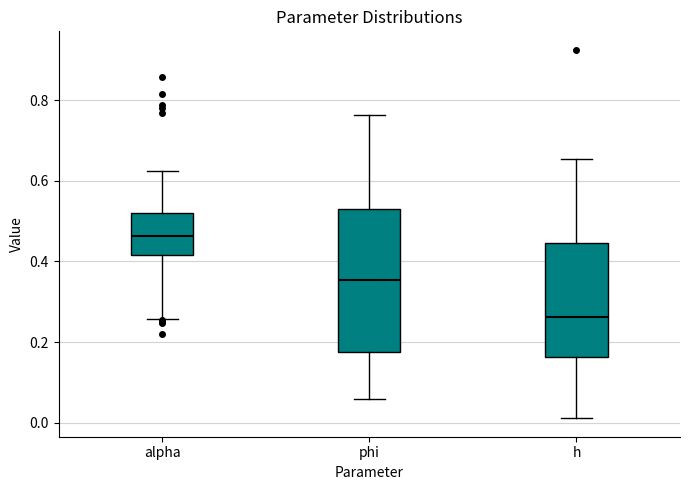

Which box is the tallest, from its lower edge to its upper edge?

phi